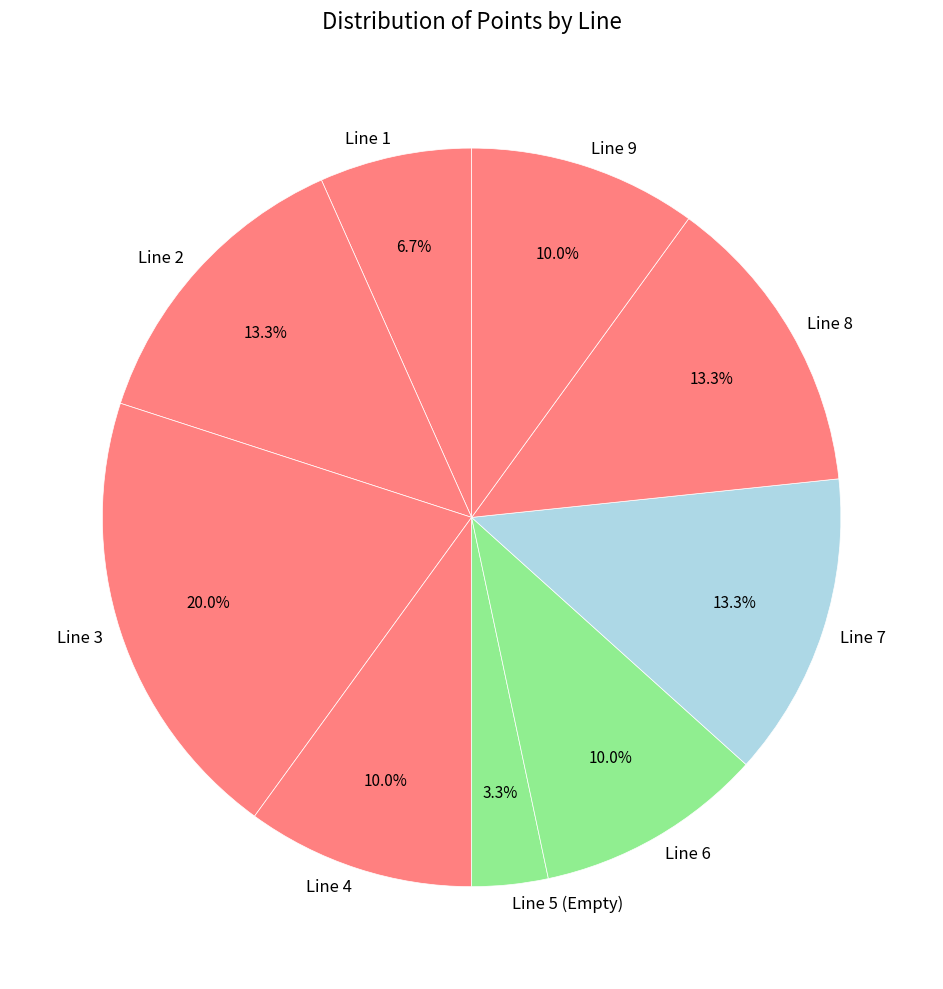

Does Line 8 represent more than half of the total?

No